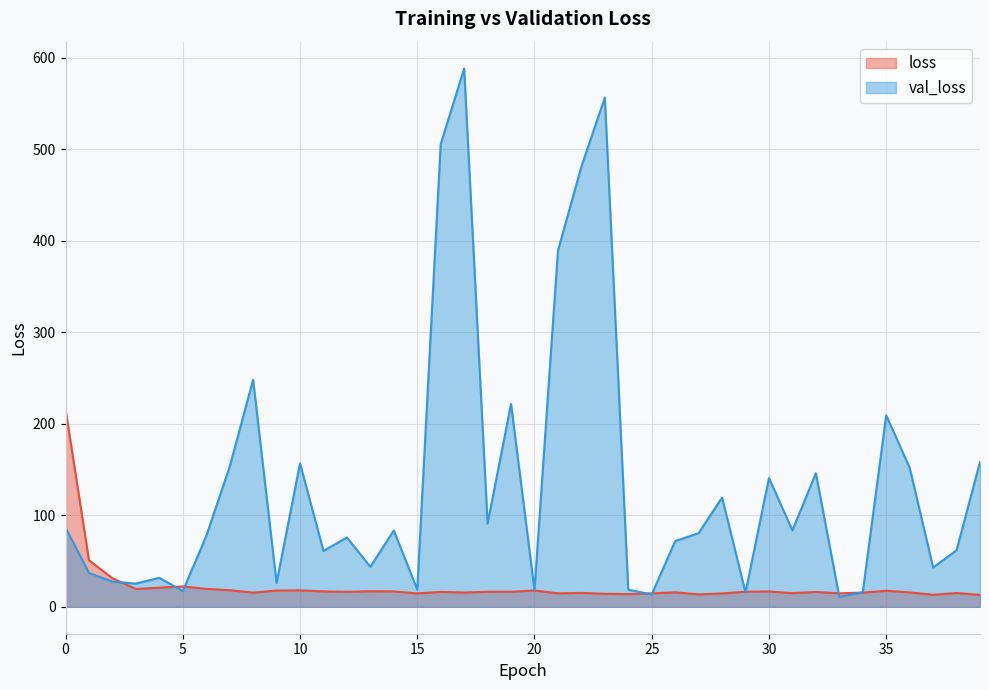

Does the chart display data point markers on the line(s)?

No